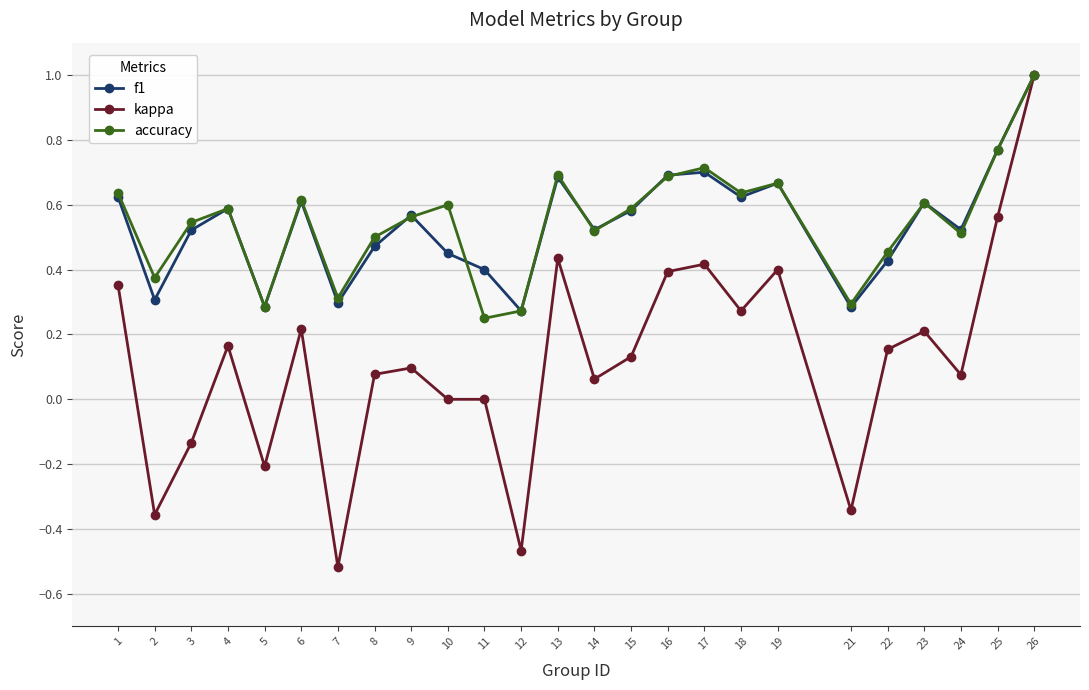

Between 1 and 22, which series saw the biggest shift?

kappa